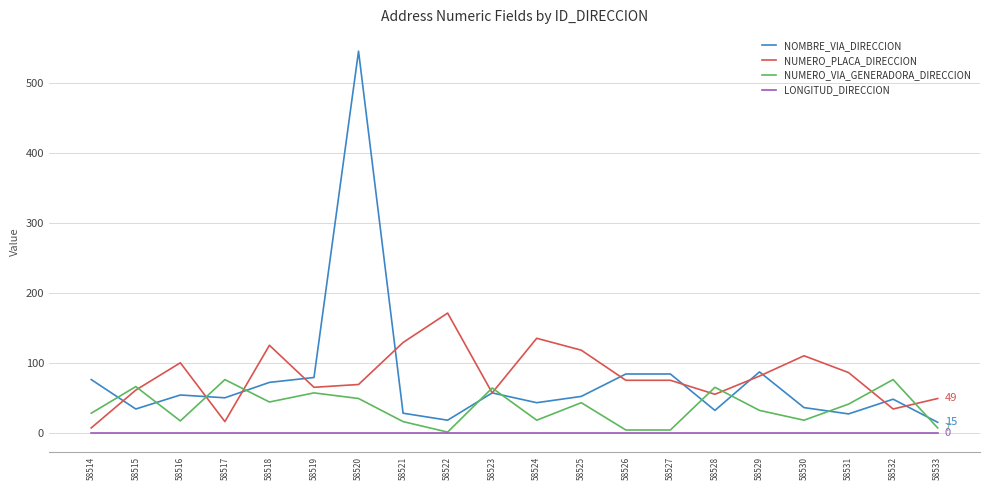

Which category has the highest value in the NOMBRE_VIA_DIRECCION series?

58520